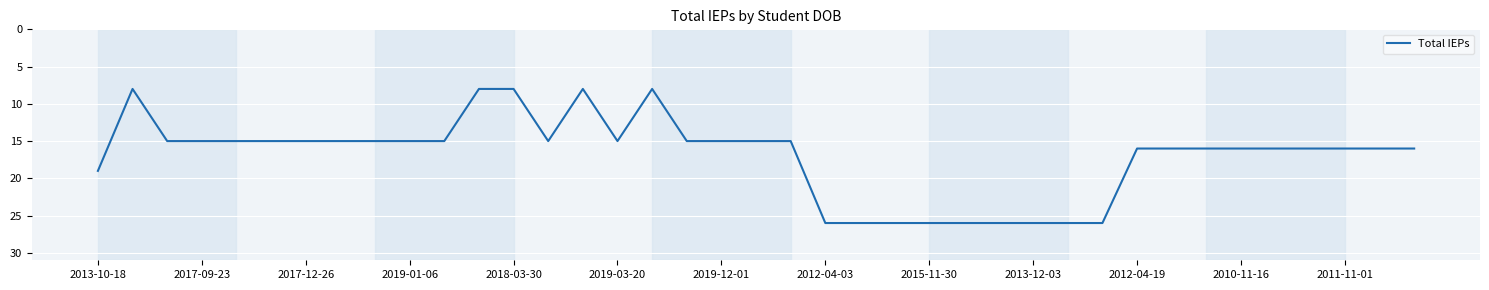

What is the difference between the maximum and minimum values?

18